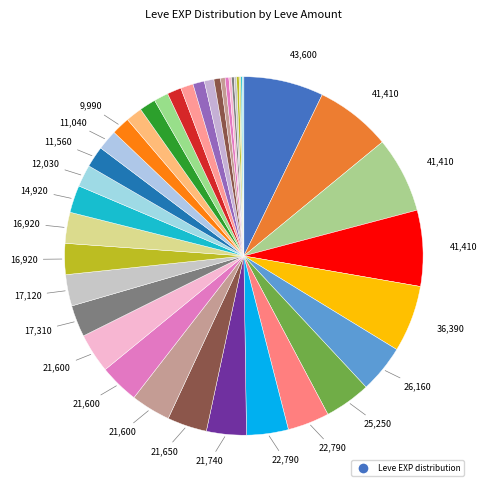

To the nearest percent, what is the average slice percentage?

2%